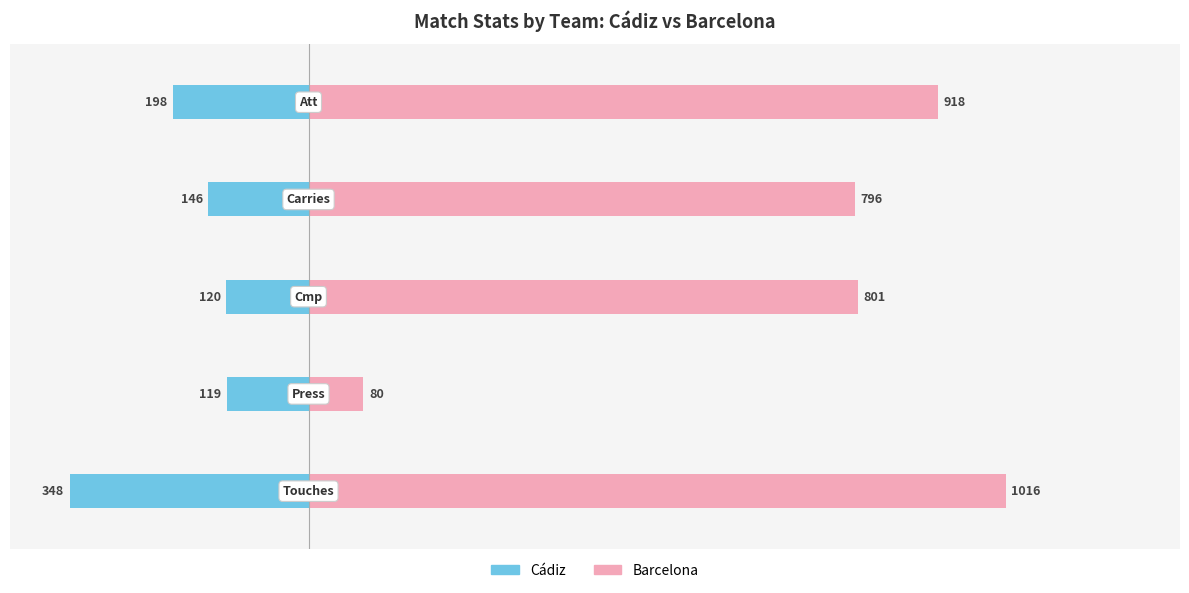

How many data points does each series have?

5